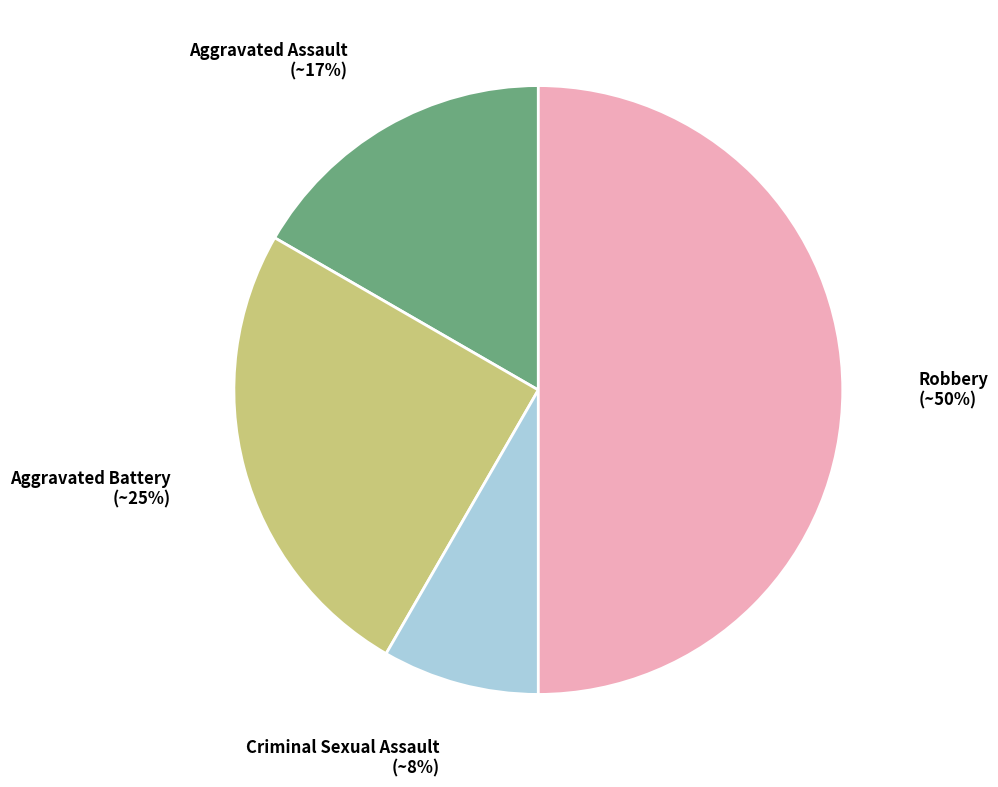

Approximately how many times larger is the value at Aggravated Battery compared to Aggravated Assault?

1.5